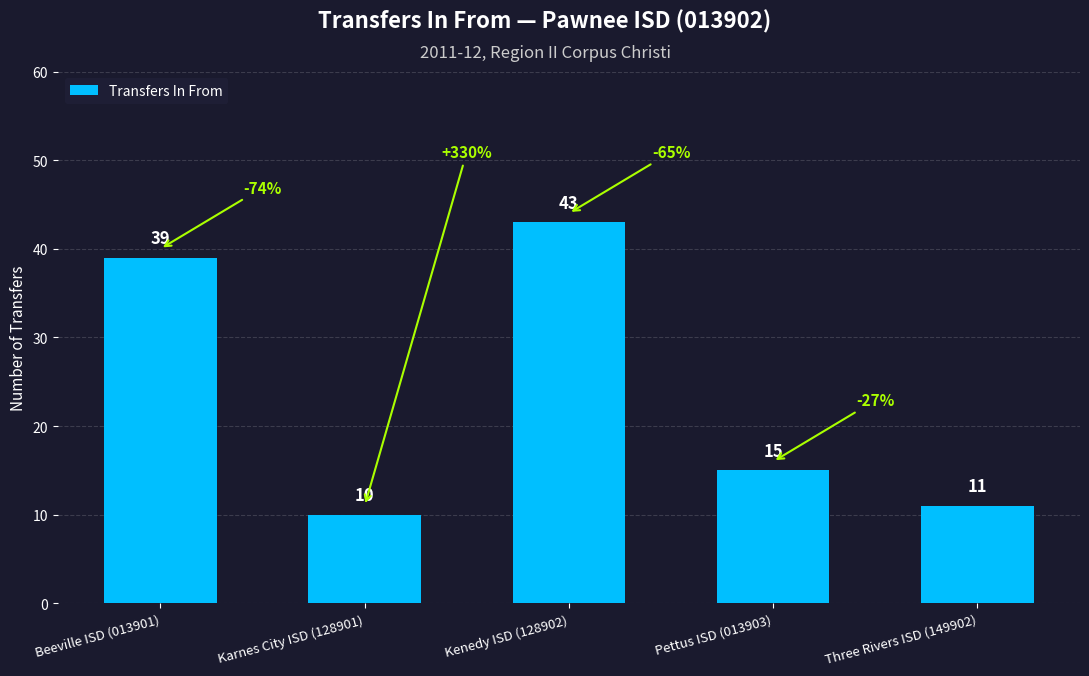

What position from the right is Karnes City ISD (128901)?

4